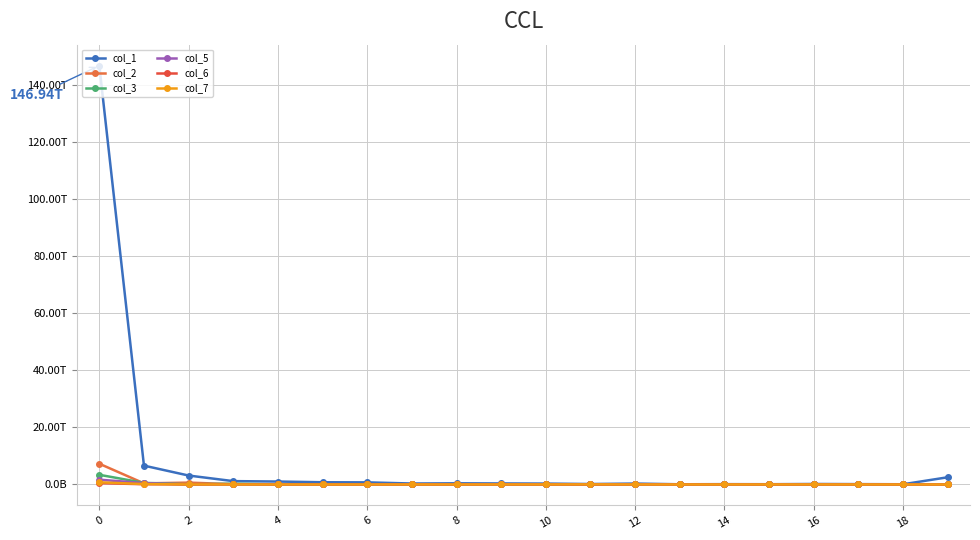

Is this an area chart (filled region under the line)?

No